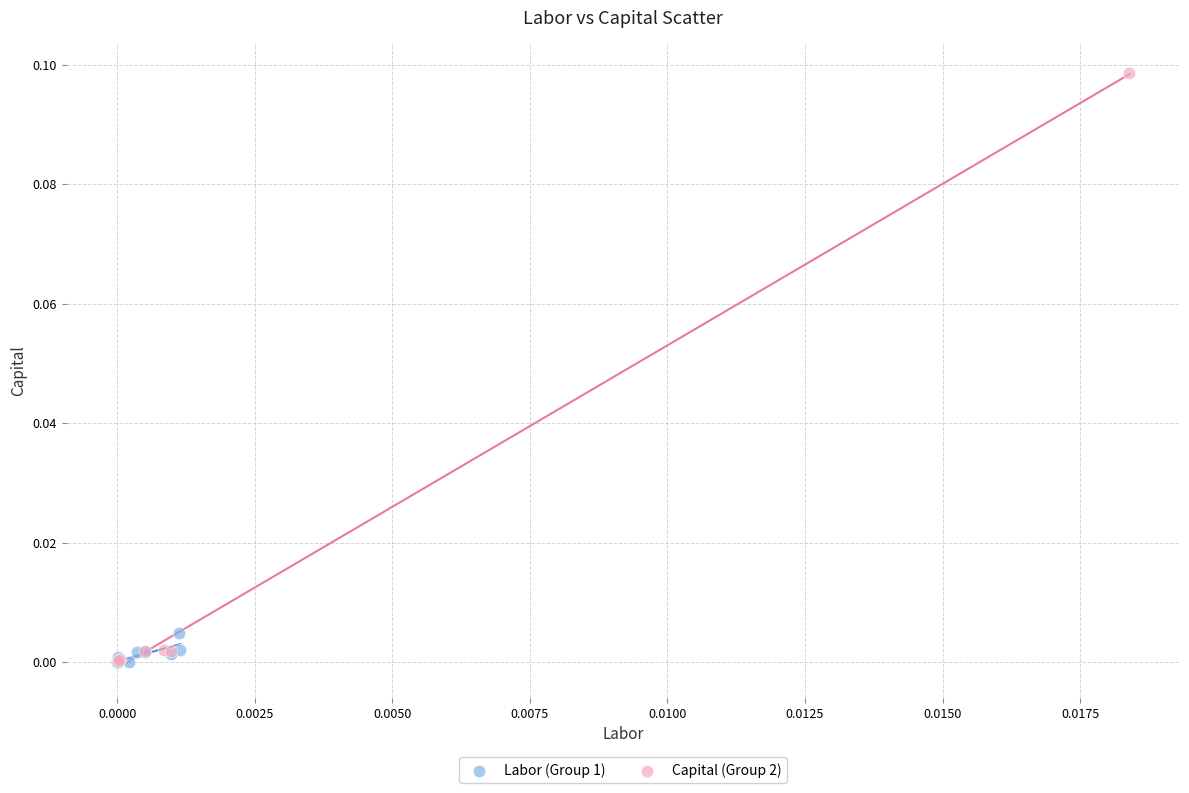

Which series has the largest Y range (max minus min)?

Capital (Group 2)